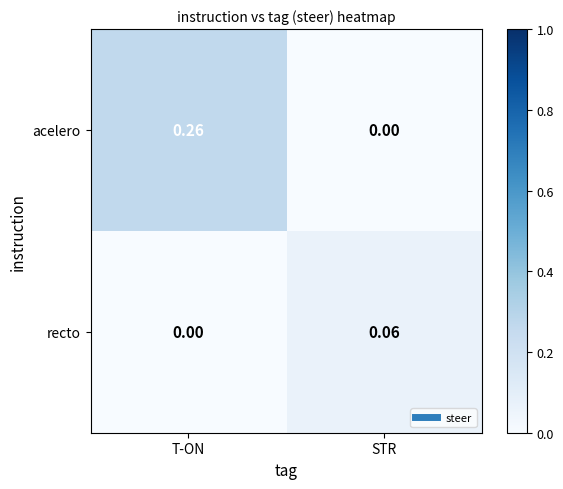

Is the value of recto at T-ON greater than the value of acelero at T-ON?

No